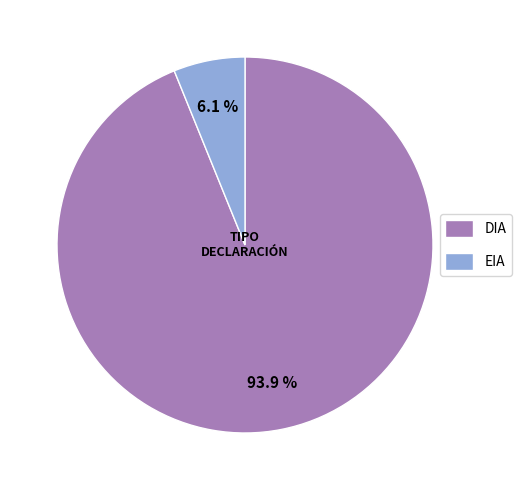

What is the smallest slice in the pie chart?

EIA